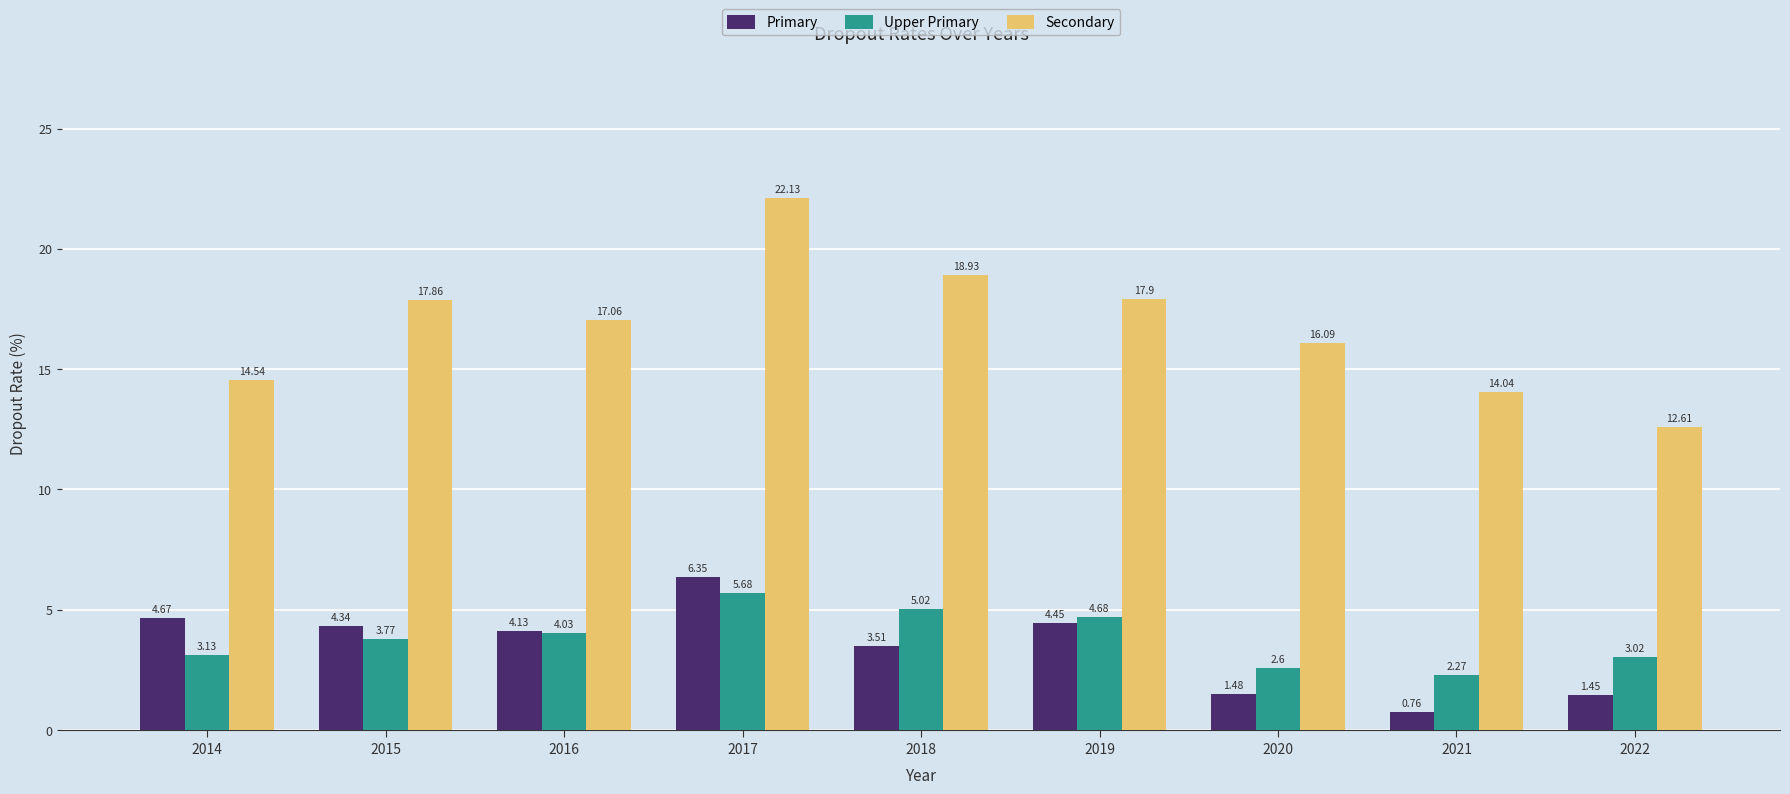

Count the number of categories in the chart.

9